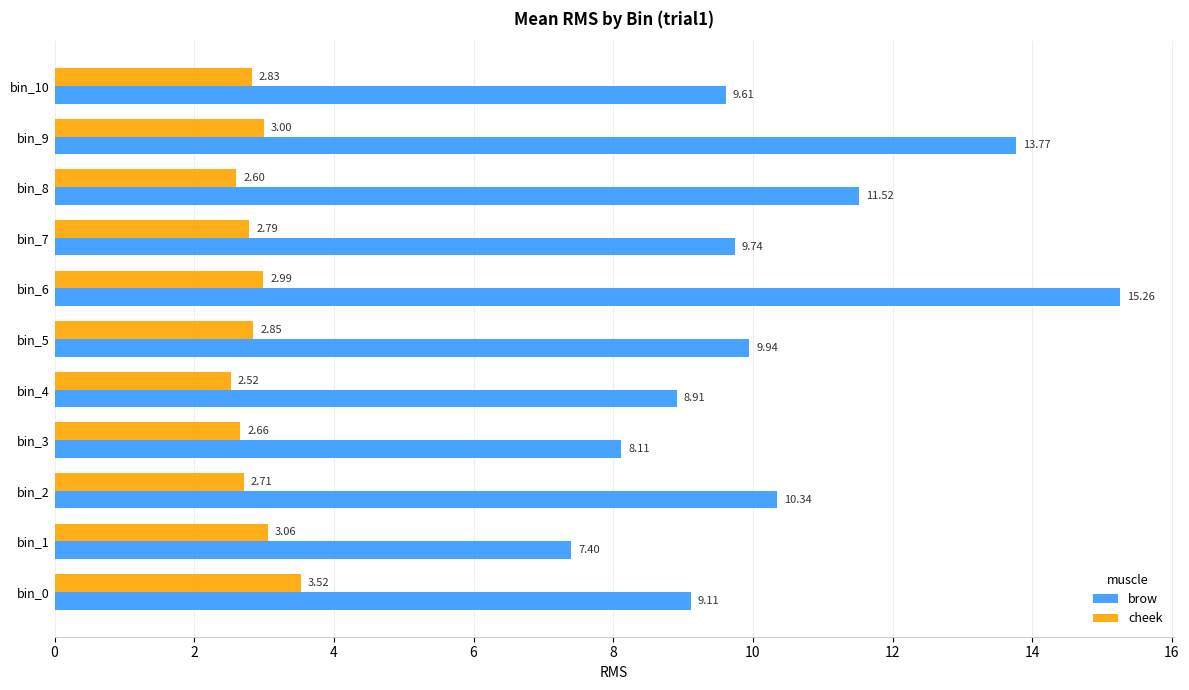

Rank the series by their average value, from lowest to highest.

cheek, brow